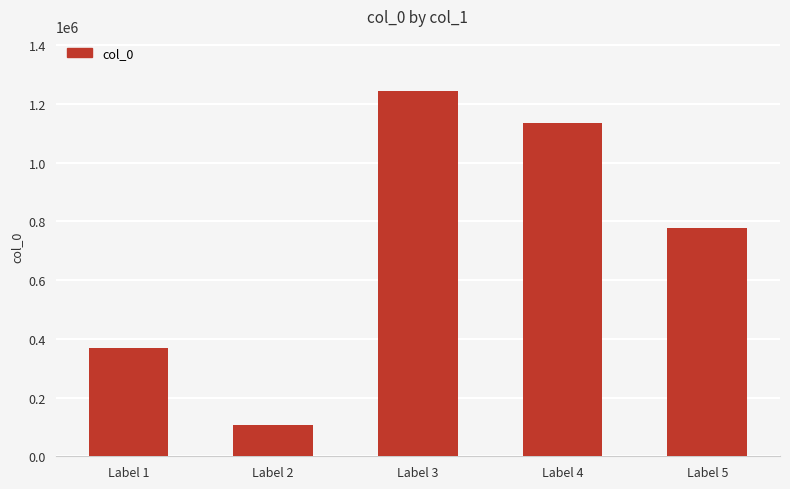

At which category does the chart reach its minimum across all series?

Label 2